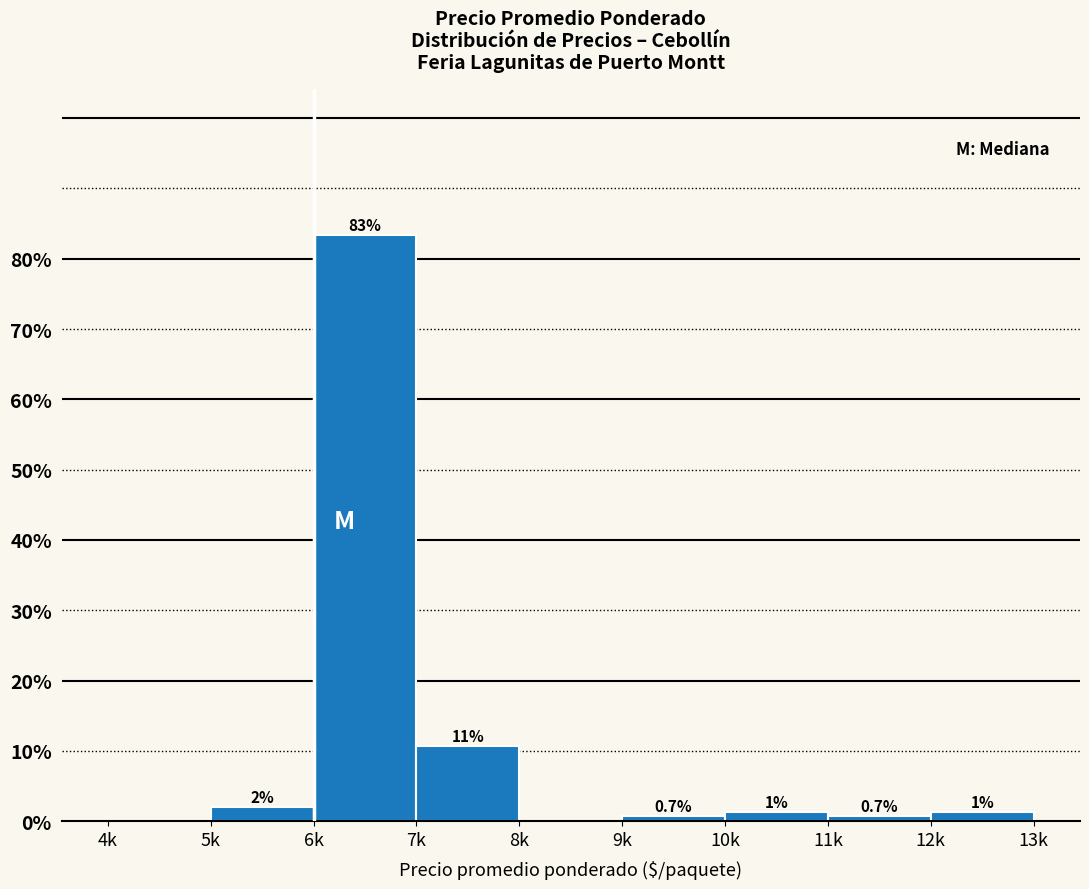

The chart shows a value of 0.0 at 8k. True or false?

True